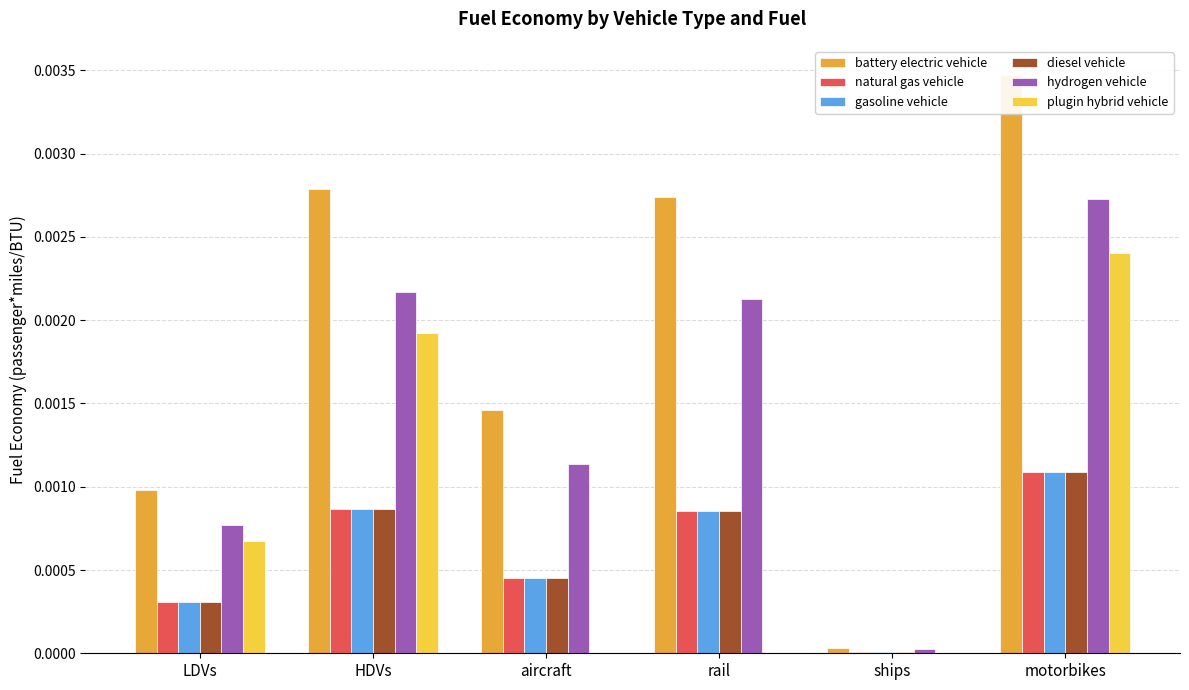

Is it true that battery electric vehicle equals 0.0 at aircraft?

True